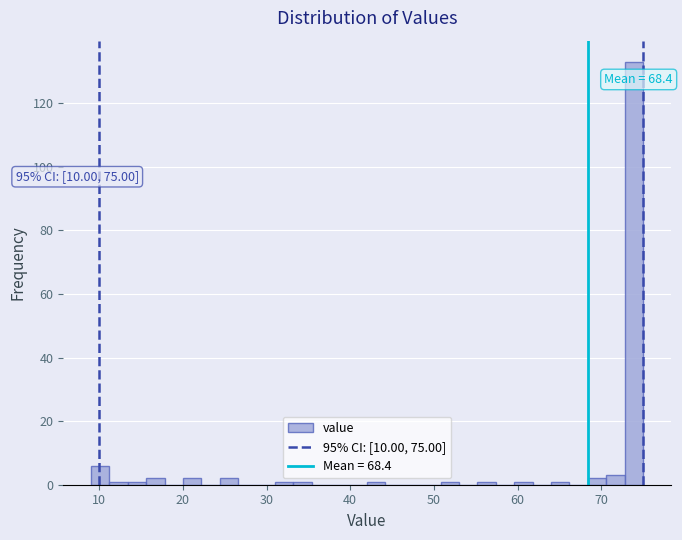

Read against the x-axis, roughly where is the centre of the tallest bar?

74